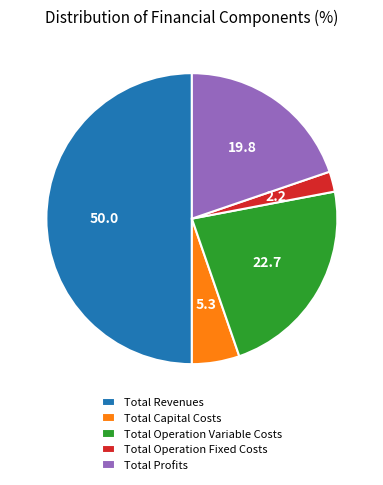

Which has a higher value, Total Operation Variable Costs or Total Profits?

Total Operation Variable Costs